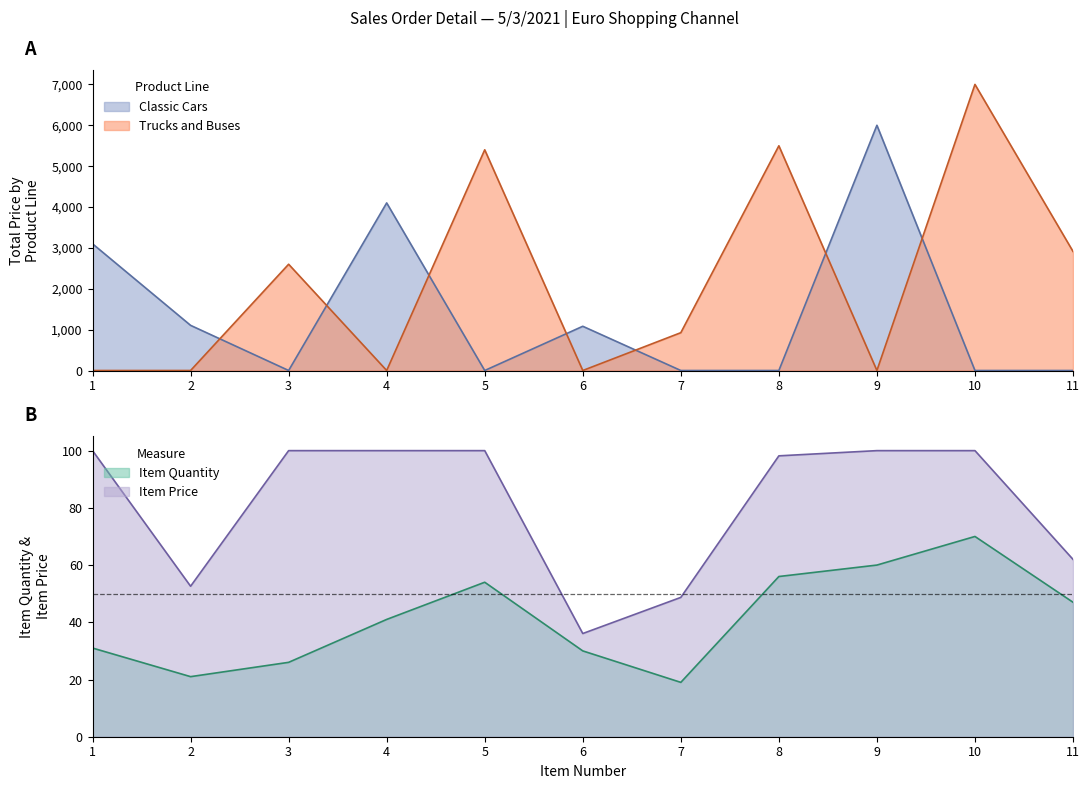

Is it true that Trucks and Buses equals 3906.9 at 6?

False